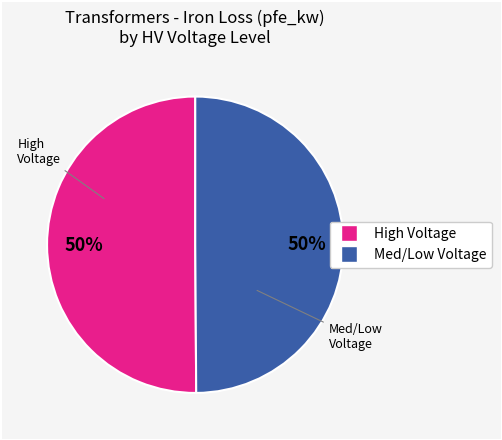

To the nearest percent, what is the difference between the largest and smallest slice percentages?

0%